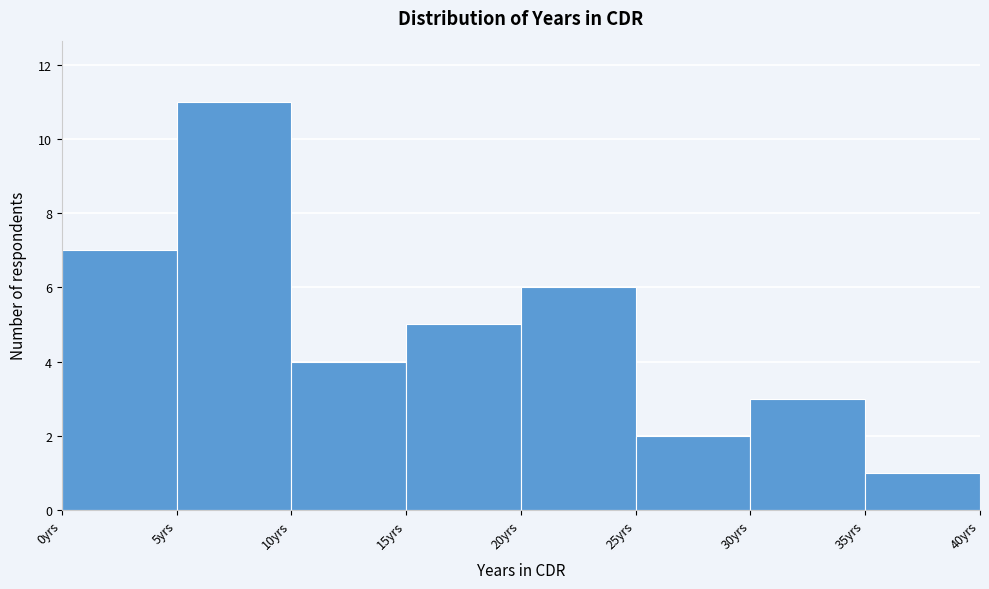

Reading left to right, transcribe this chart: for each bar, give the range it covers on the x-axis and its height. The values are not printed on the chart, so give them approximately, as read against the axis.

0 to 5: 7
5 to 10: 11
10 to 15: 4
15 to 20: 5
20 to 25: 6
25 to 30: 2
30 to 35: 3
35 to 40: 1